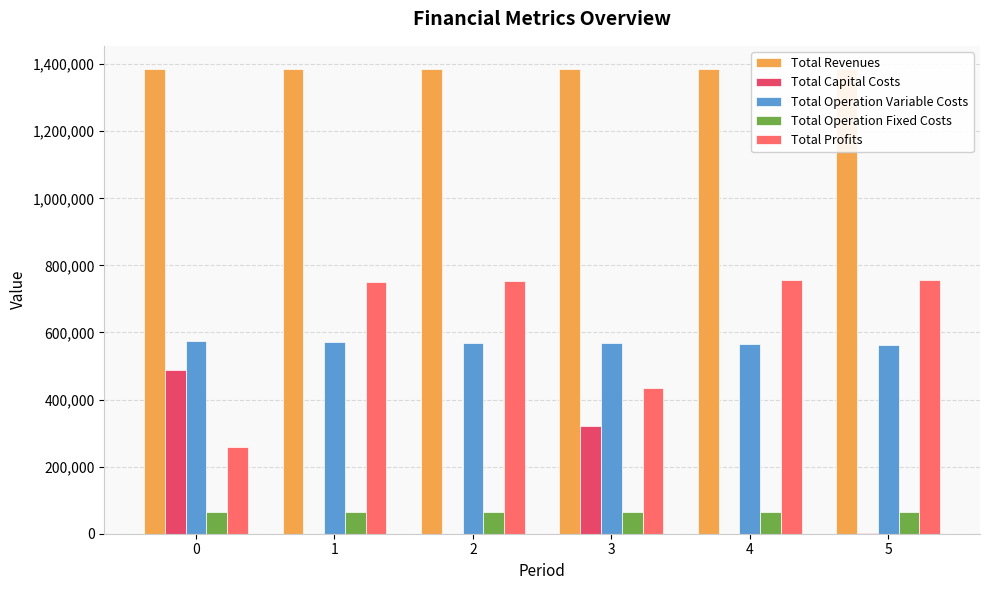

How many data points does each series have?

6